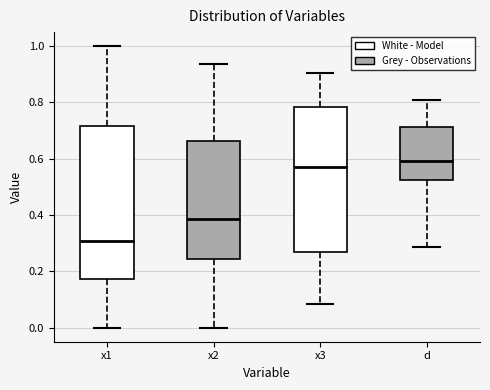

Where does the median line of the box for x3 sit on the y-axis? The values are not printed on the chart, so give them approximately, as read against the axis.

0.58